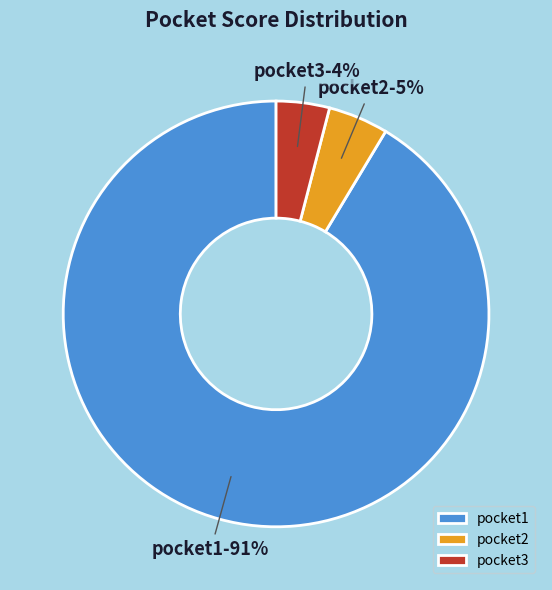

Which category accounts for the majority?

pocket1